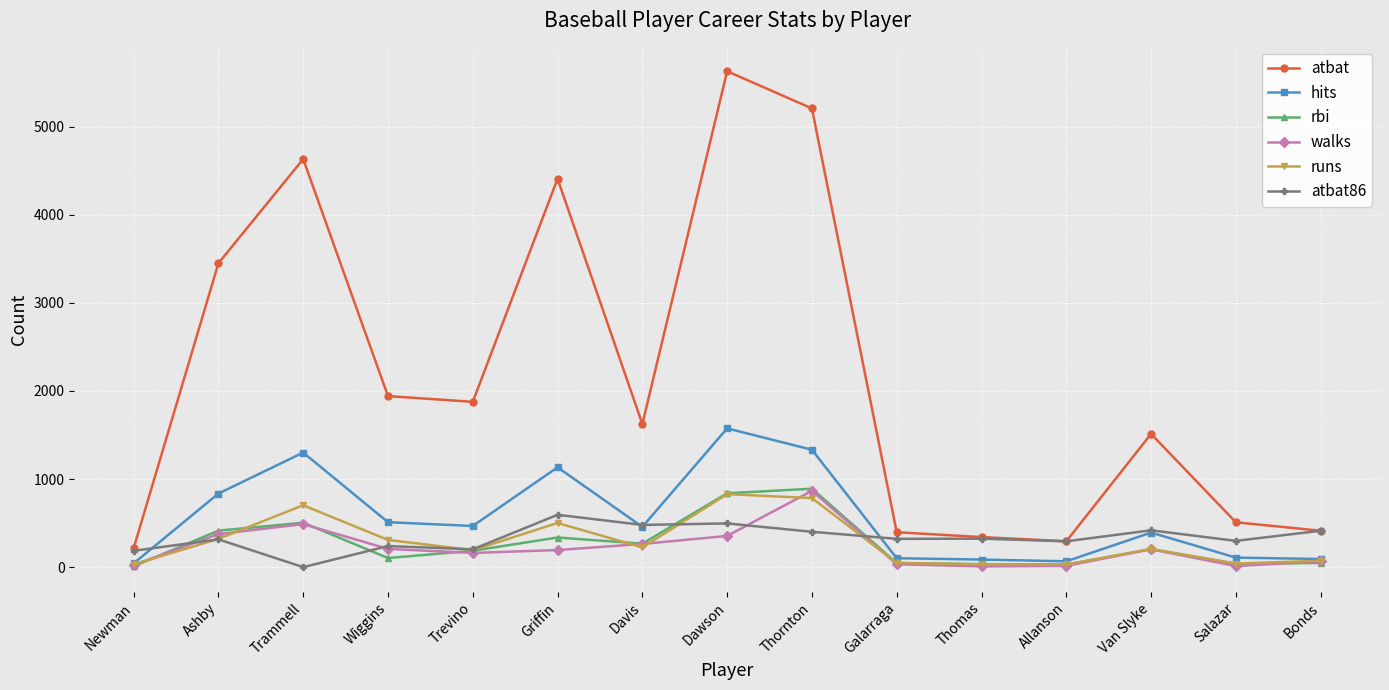

At which label is atbat closest to 2921?

Ashby